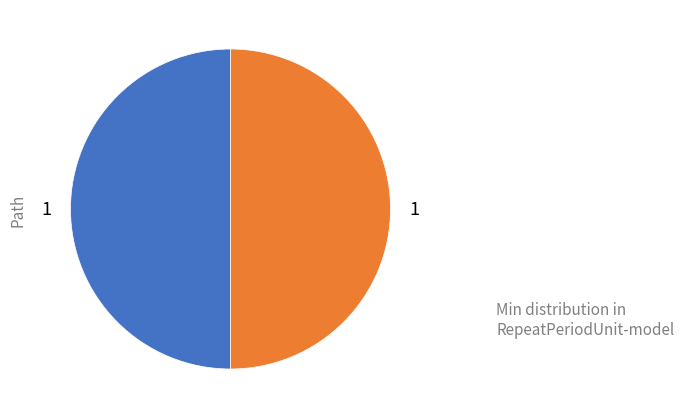

How many segments does this pie chart have?

2